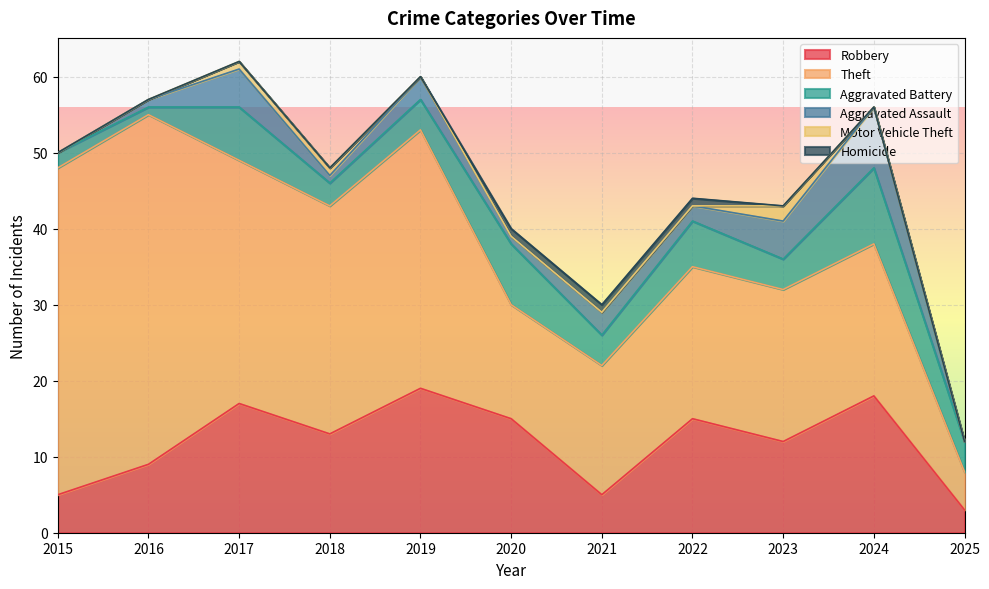

How many data points in Motor Vehicle Theft are above 0?

3